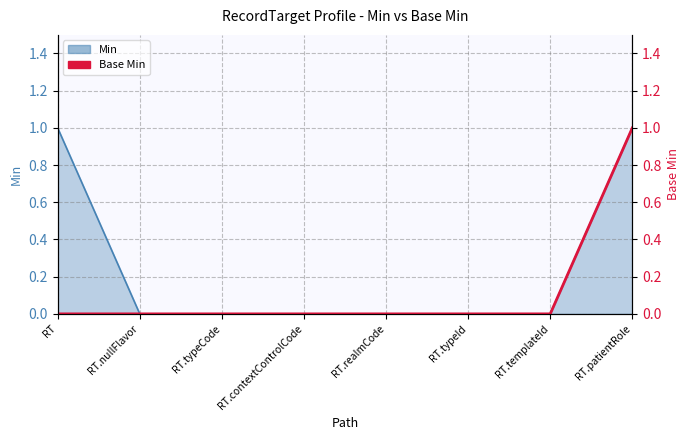

What is the label of the 1st point from the right?

RT.patientRole